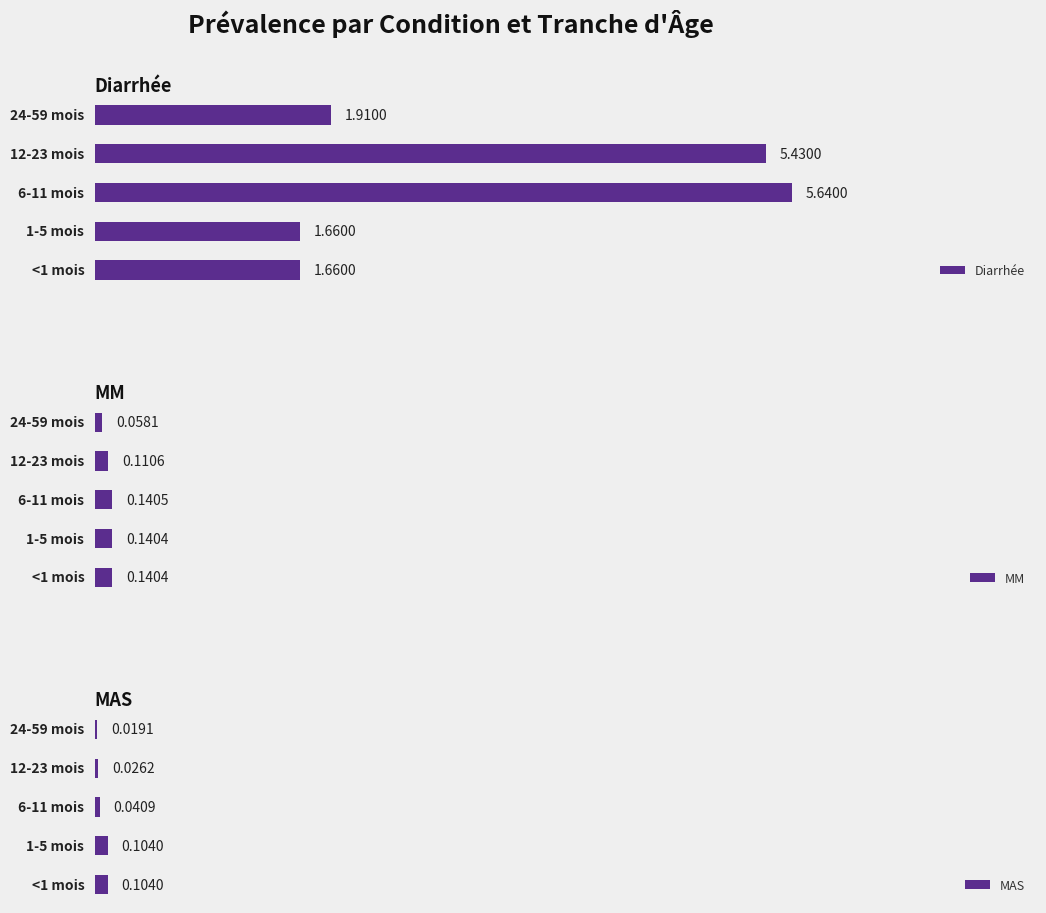

Reading right to left, transcribe all the data shown in this chart.

Diarrhée: 1.9	5.4	5.6	1.7	1.7
MM: 0.1	0.1	0.1	0.1	0.1
MAS: 0.0	0.0	0.0	0.1	0.1